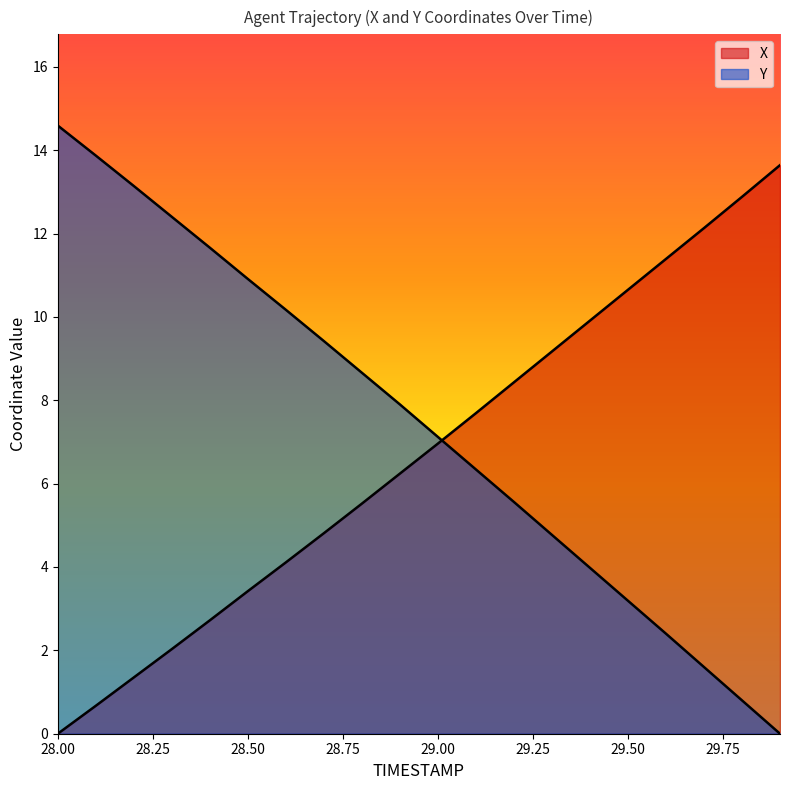

Where does the X series first go above 6?

28.9